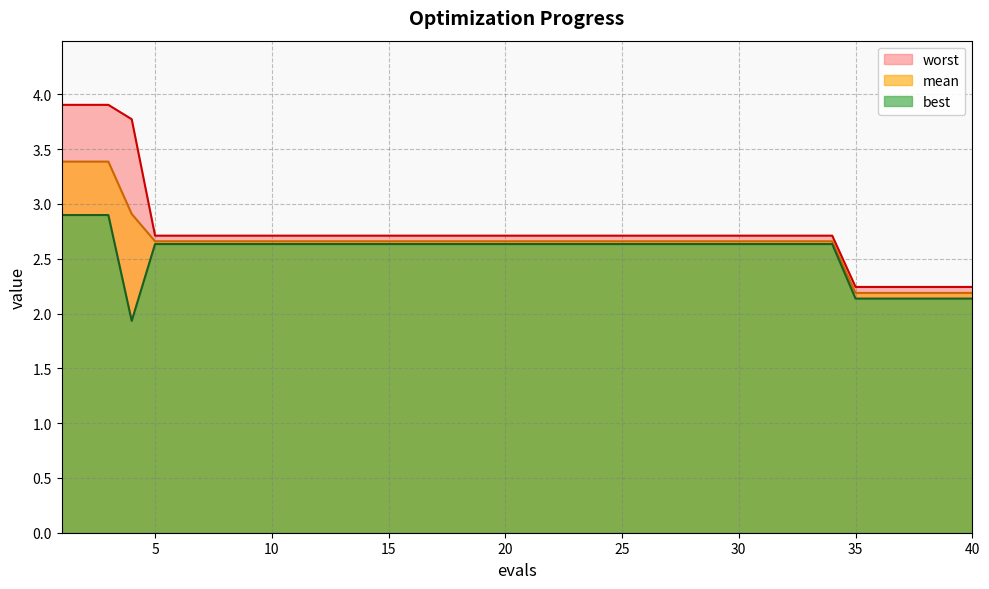

The value of worst at 35 is 2.2. True or false?

True